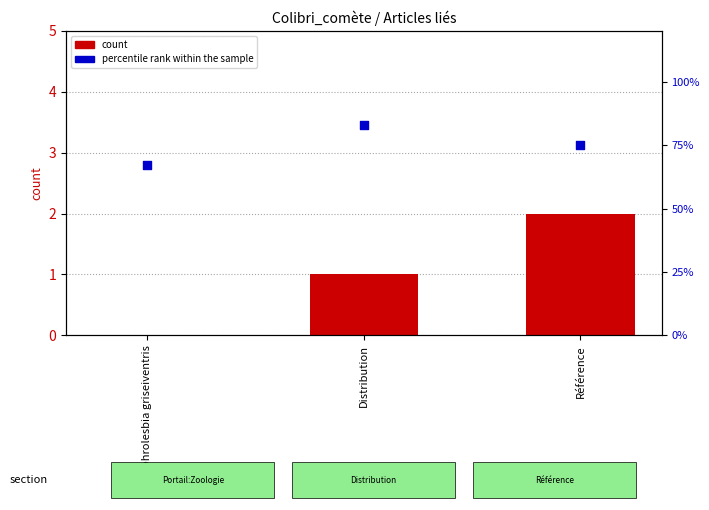

Which series reaches the minimum Y coordinate?

count